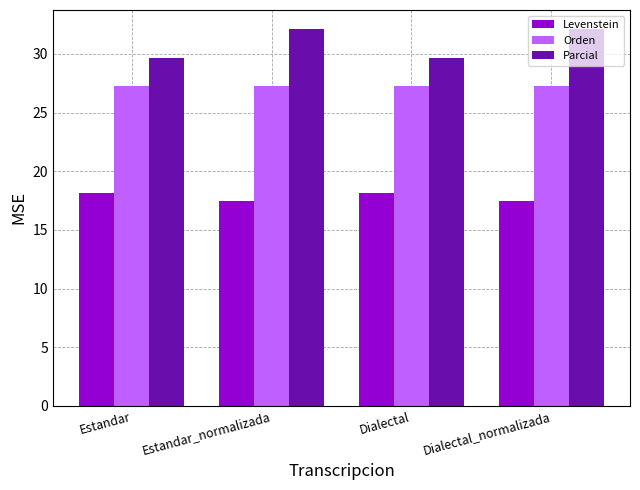

Which series changed the most between Estandar and Estandar_normalizada?

Parcial